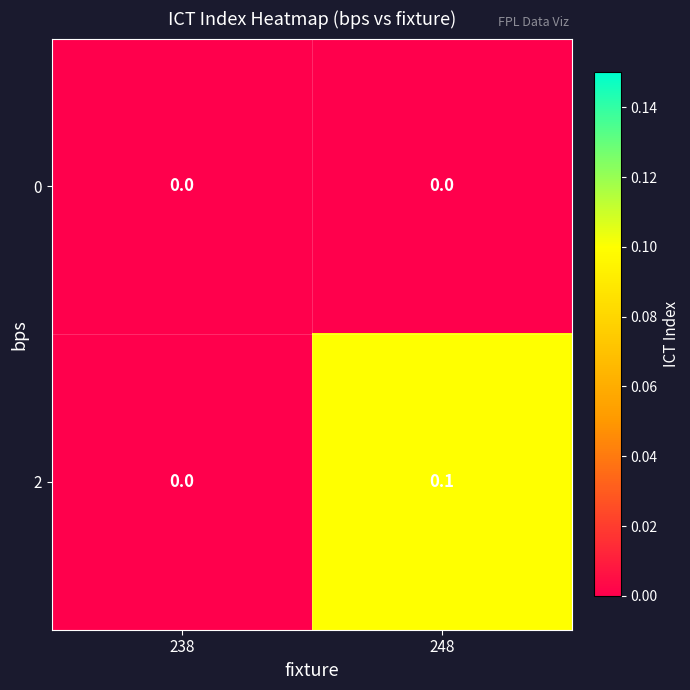

Which series has the largest total across all categories?

2